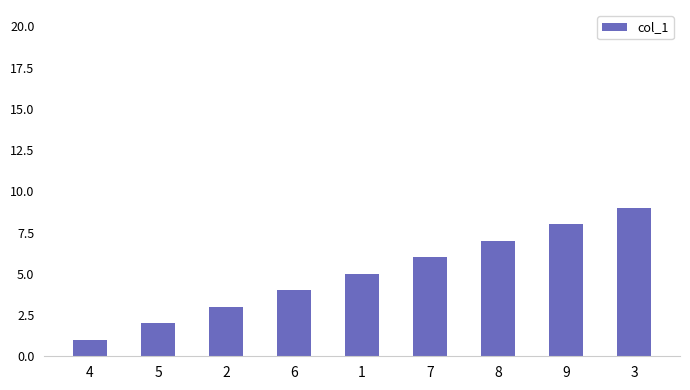

What is the ratio of the value at 3 to the value at 2?

3.0